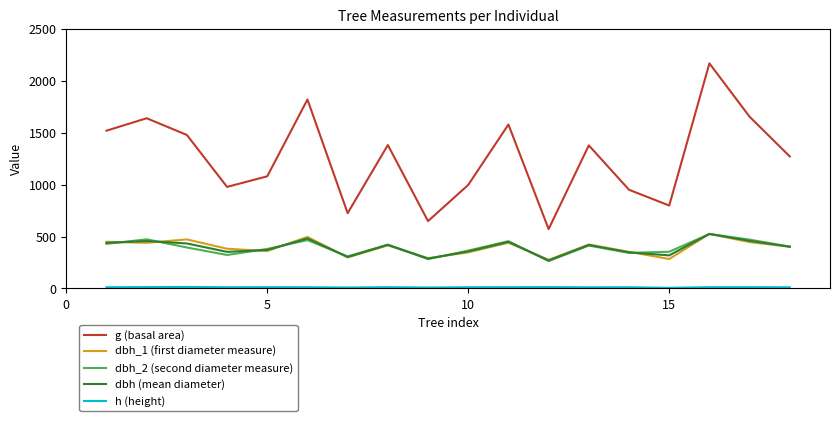

Which series has the largest range (max minus min)?

g (basal area)